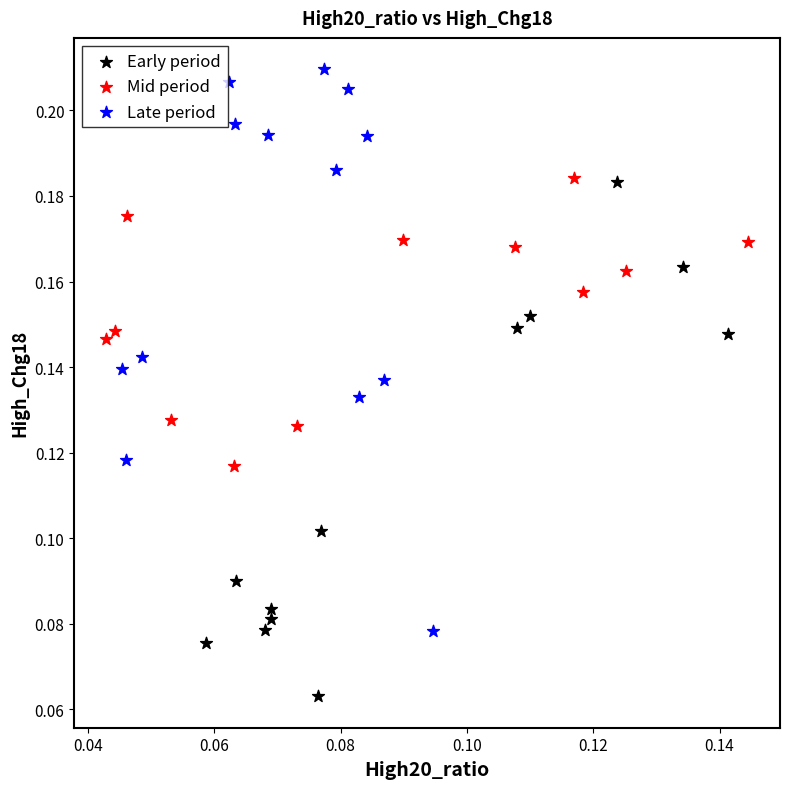

Which series contains the lowest Y value?

Early period